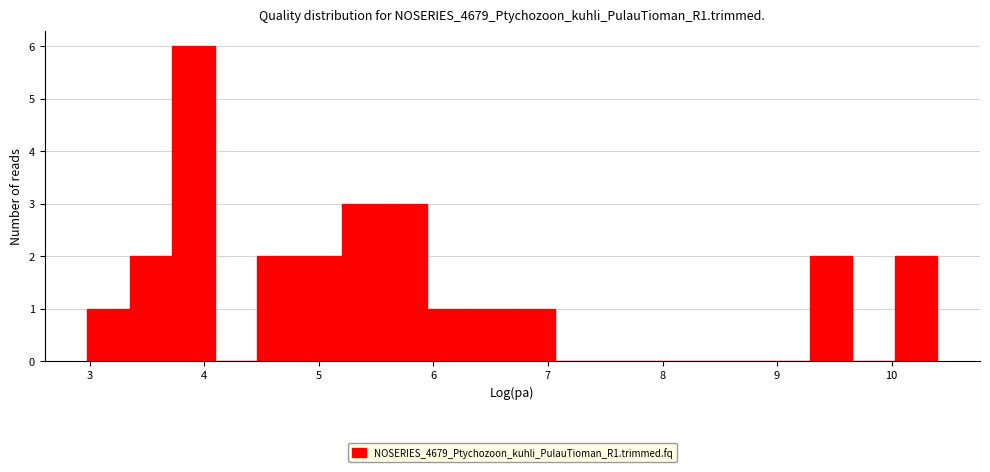

Read against the x-axis, roughly where is the centre of the tallest bar?

3.9